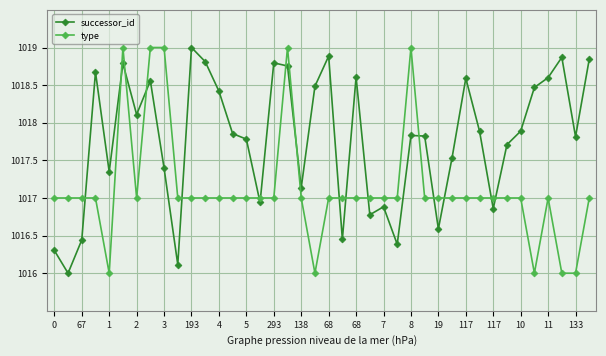

What is the average value of the type series?

1017.1